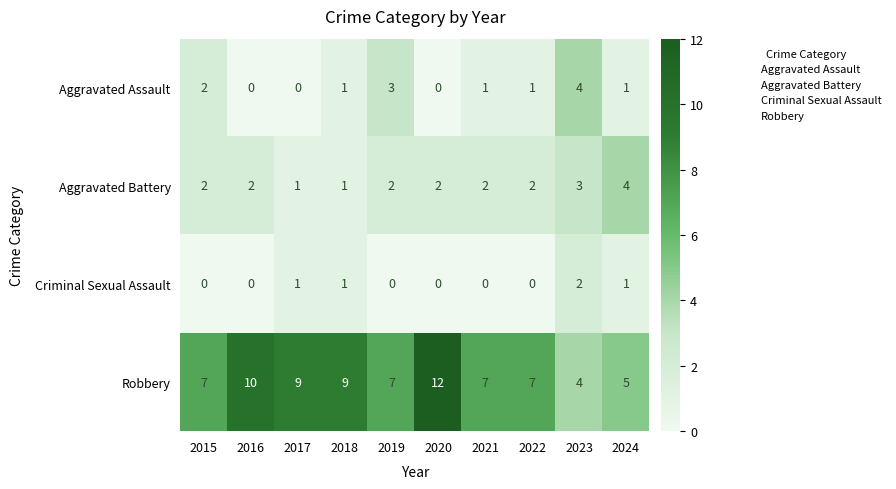

What is the sum of the Aggravated Assault values at 2023 and 2017?

4